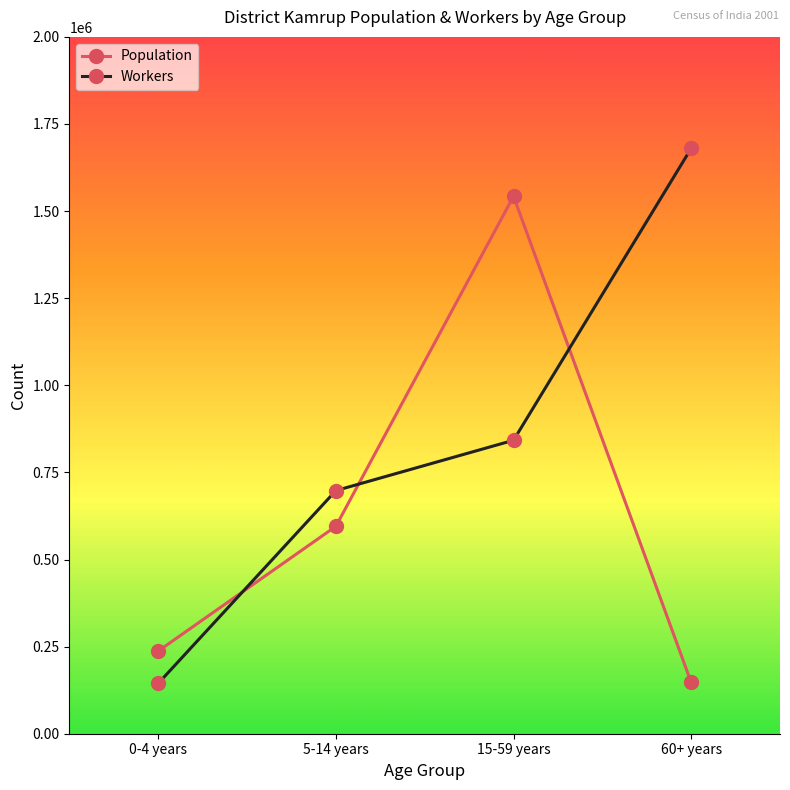

Between which two adjacent categories do Population and Workers first intersect?

0-4 years and 5-14 years